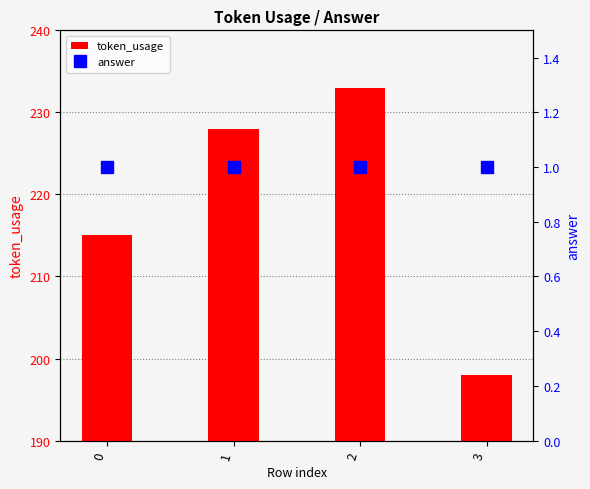

Does the chart contain stacked bars?

No